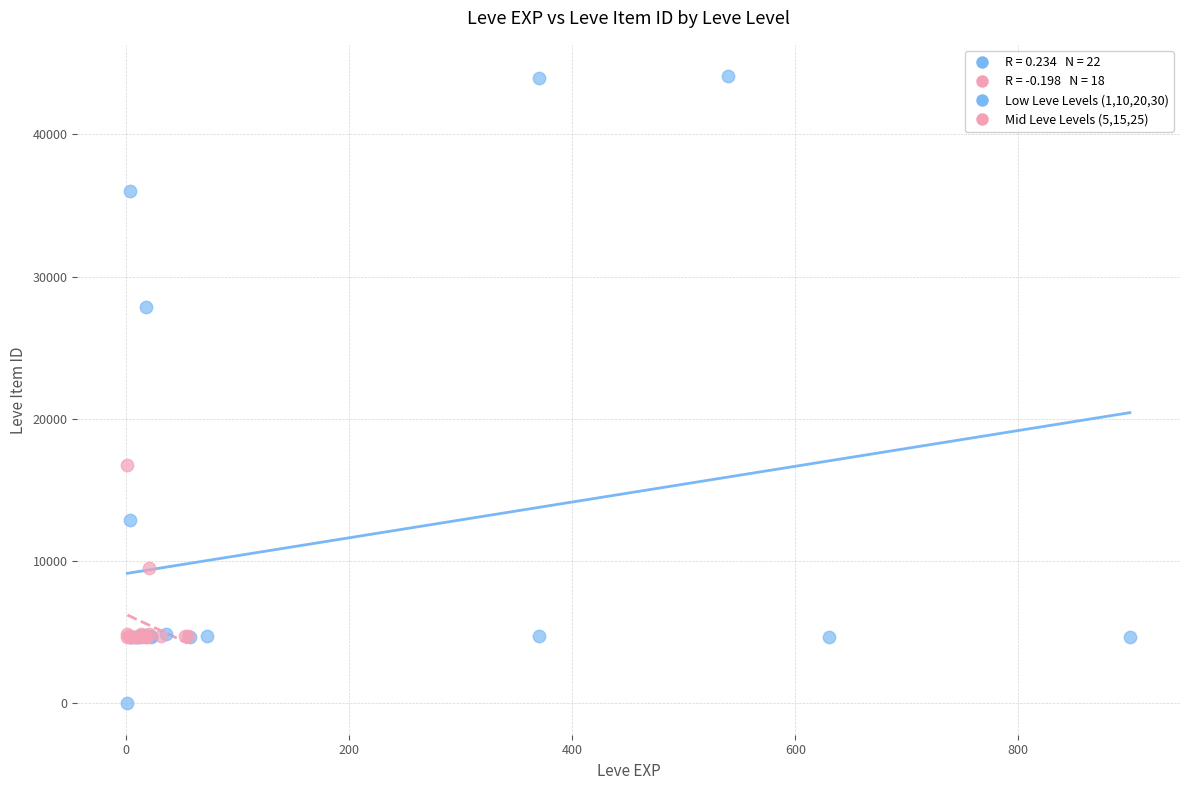

Which series reaches the maximum Y coordinate?

Low Leve Levels (1,10,20,30)